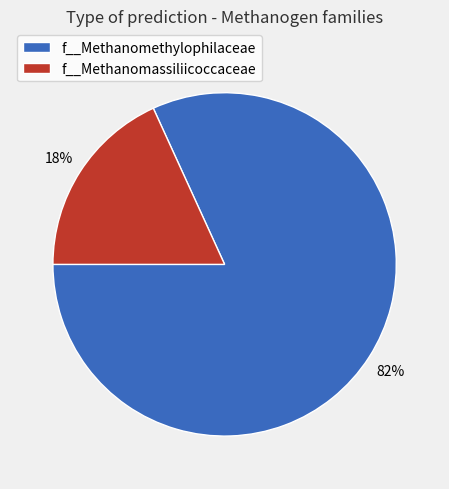

True or false: f__Methanomassiliicoccaceae accounts for 18% of the total.

True